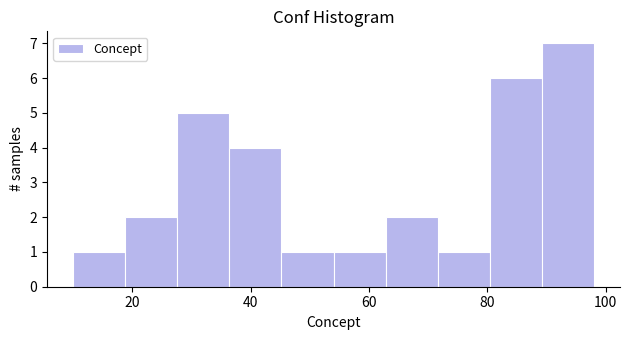

What is the height of the bar covering 71.6 to 80.4 on the x-axis? Neither the bar edges nor the heights are printed on the chart, so give them approximately, as read against the axes.

1